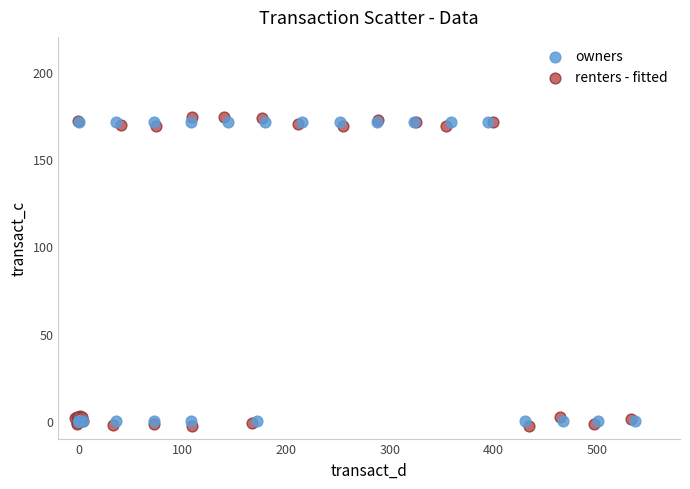

Which series has the widest spread of Y values?

renters - fitted